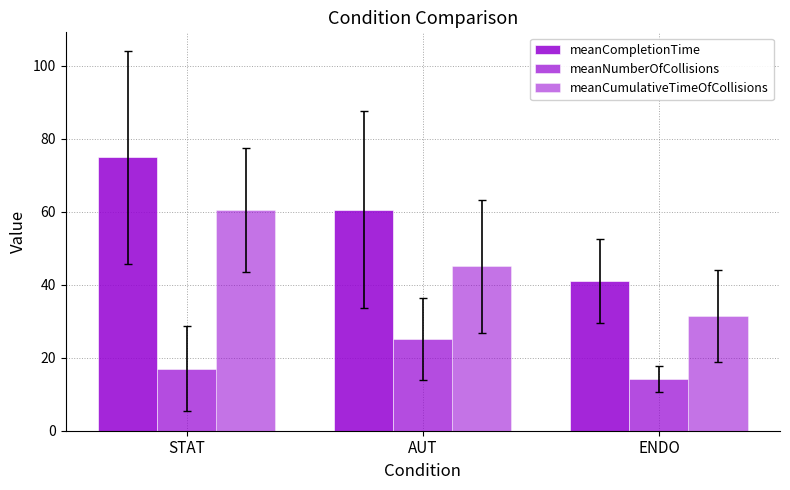

Reading right to left, extract all data points from this chart.

meanCompletionTime: ENDO=40.9	AUT=60.5	STAT=74.8
meanNumberOfCollisions: ENDO=14.2	AUT=25.2	STAT=17.0
meanCumulativeTimeOfCollisions: ENDO=31.3	AUT=45.1	STAT=60.3